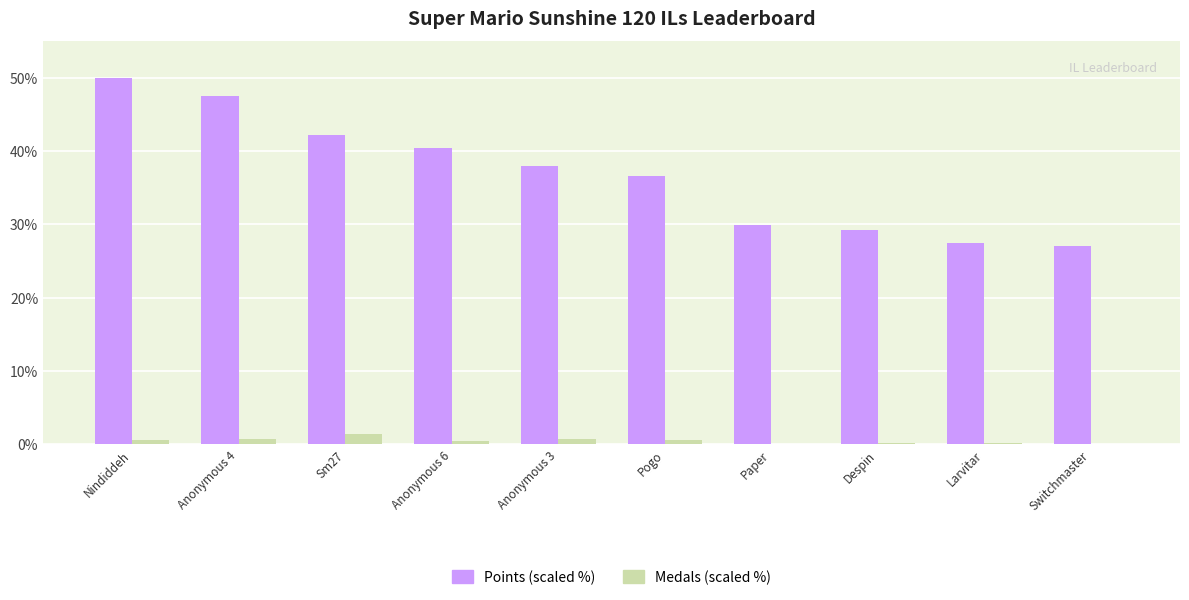

At which category is the sum across all series the highest?

Nindiddeh